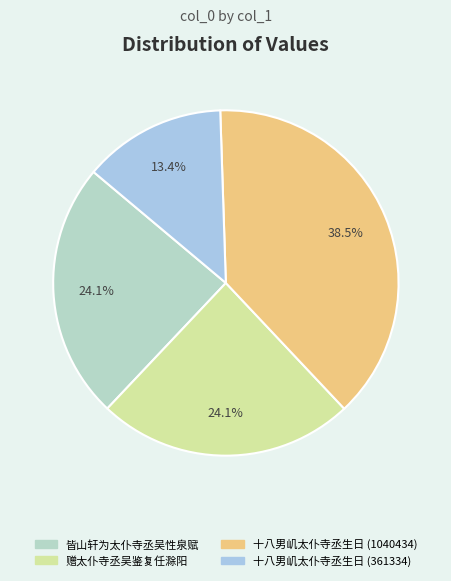

What is the change in value from 皆山轩为太仆寺丞吴性泉赋 to 十八男㞦太仆寺丞生日 (361334)?

-289111